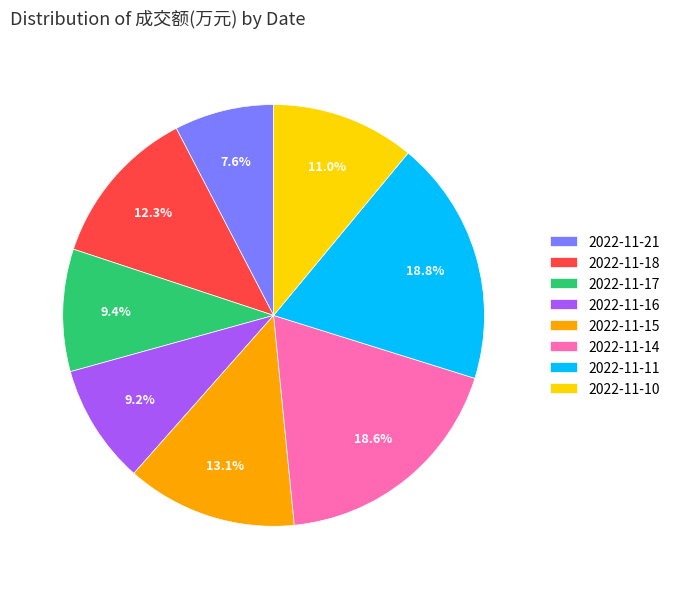

To the nearest percent, what is the difference between the 2022-11-17 and 2022-11-14 slice percentages?

9%